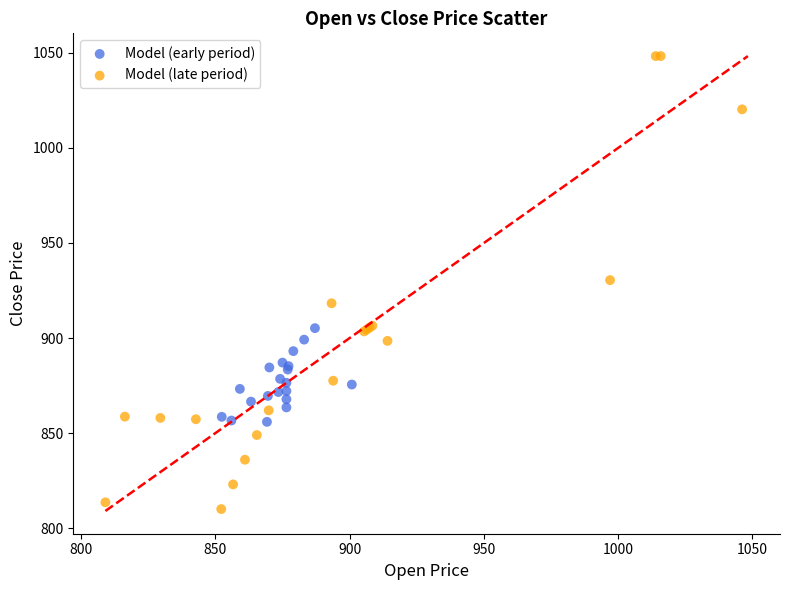

Which series contains the lowest Y value?

Model (late period)